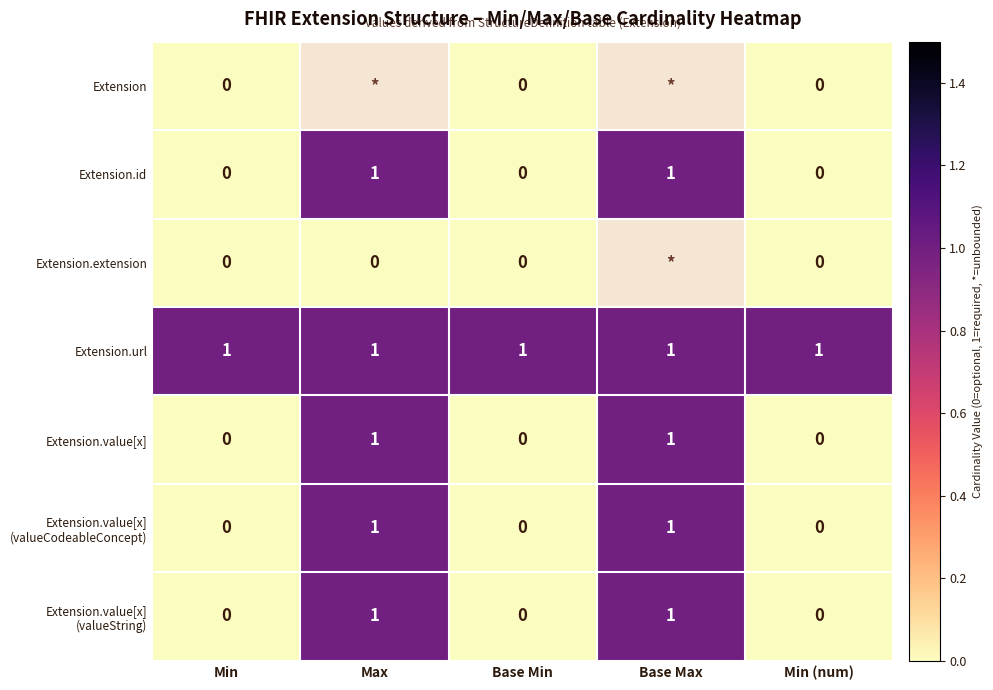

At how many categories does at least one series exceed 0?

5